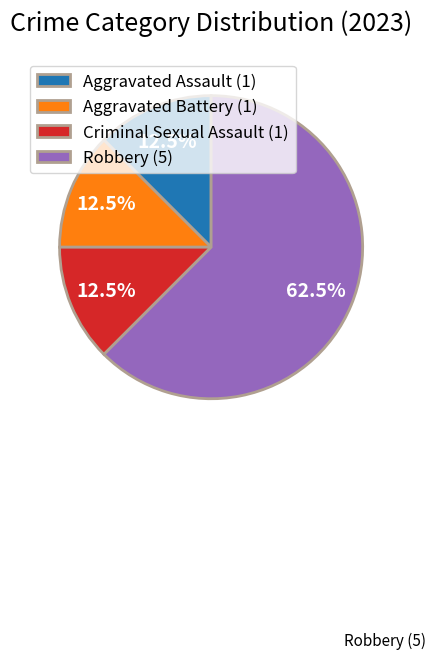

Is there any slice that represents more than half of the pie?

Yes